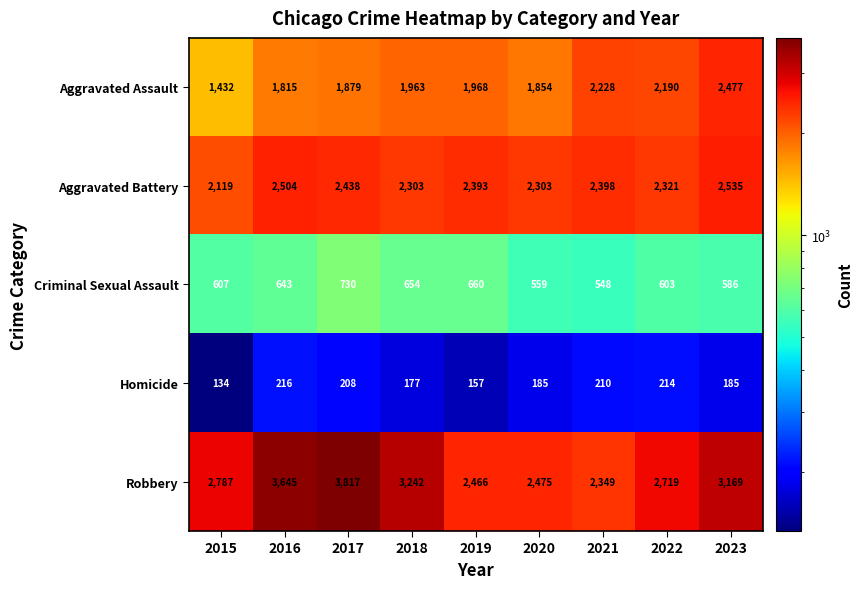

True or false: Aggravated Assault has a value of 1963 at 2018.

True